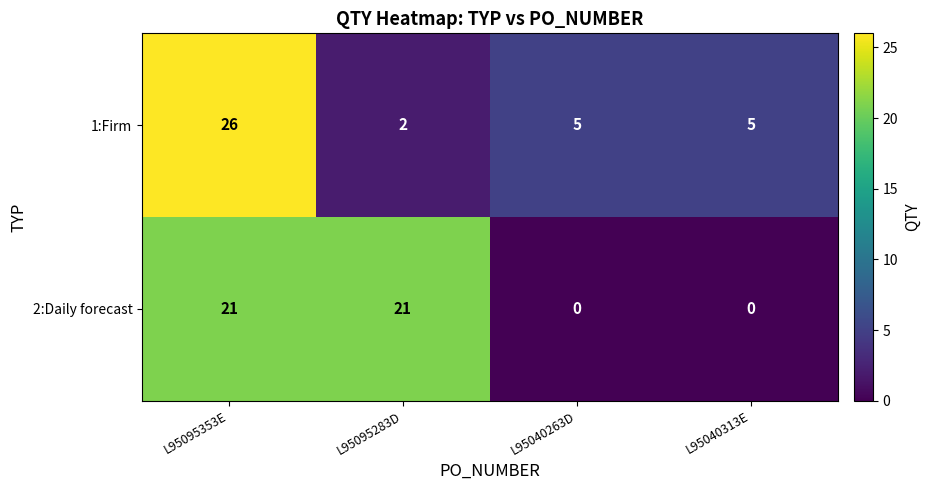

The 1:Firm series shows 5 at L95040263D. True or false?

True